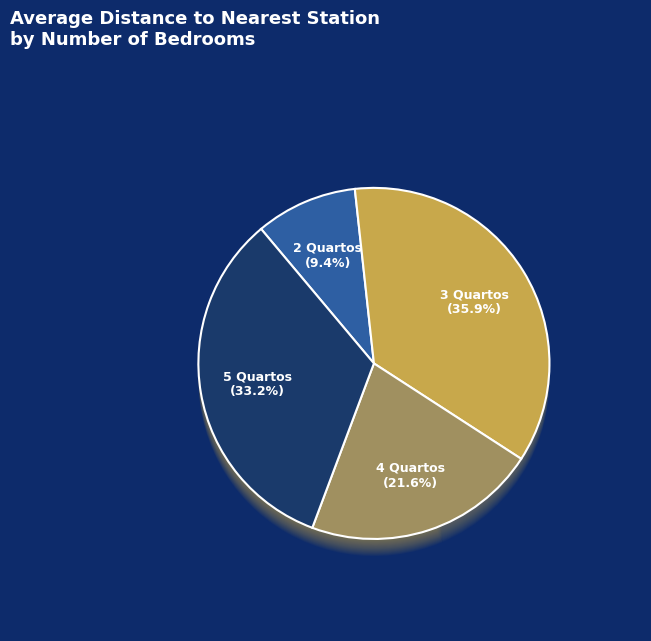

Which category has the biggest portion of the pie?

3 Quartos